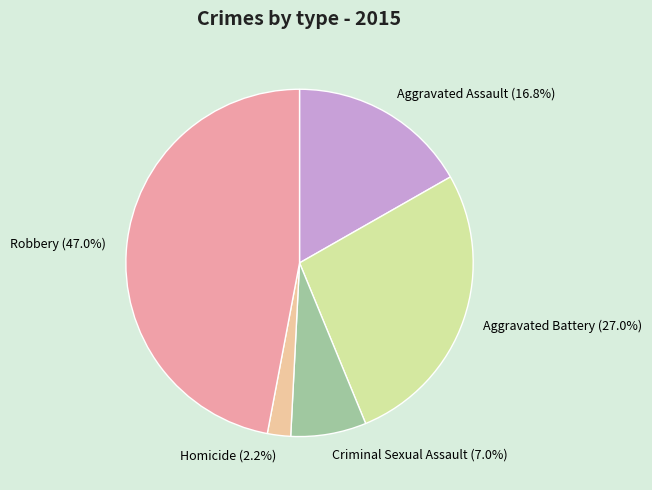

To the nearest percent, what is the average slice percentage?

20%